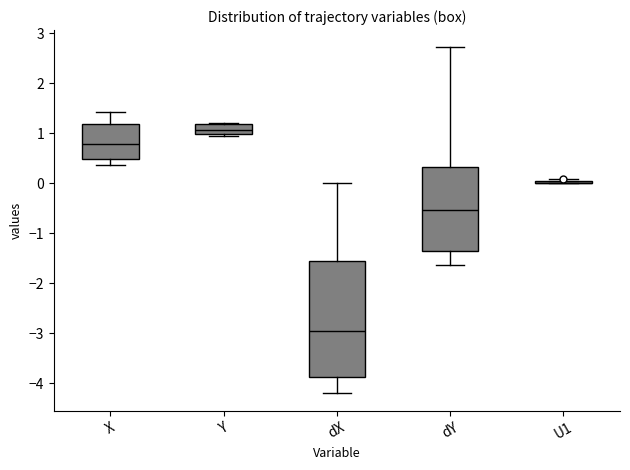

Where is the upper edge of the box for dY on the y-axis? The values are not printed on the chart, so give them approximately, as read against the axis.

0.3